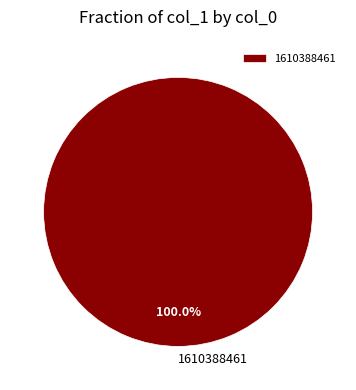

Rank the categories by value from highest to lowest.

1610388461